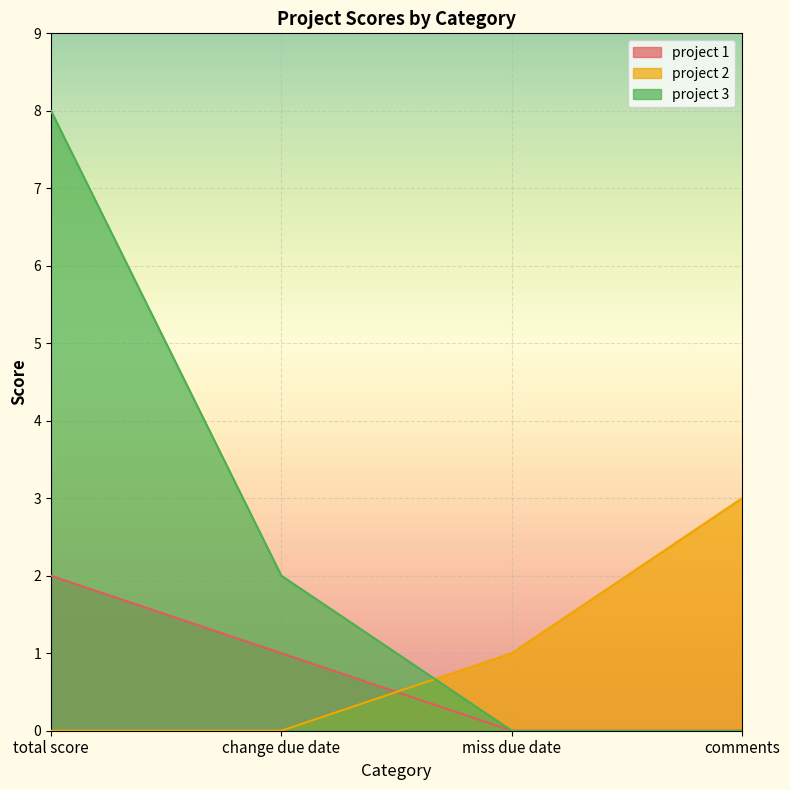

True or false: project 1 has more than 0 points higher than both neighbors.

False